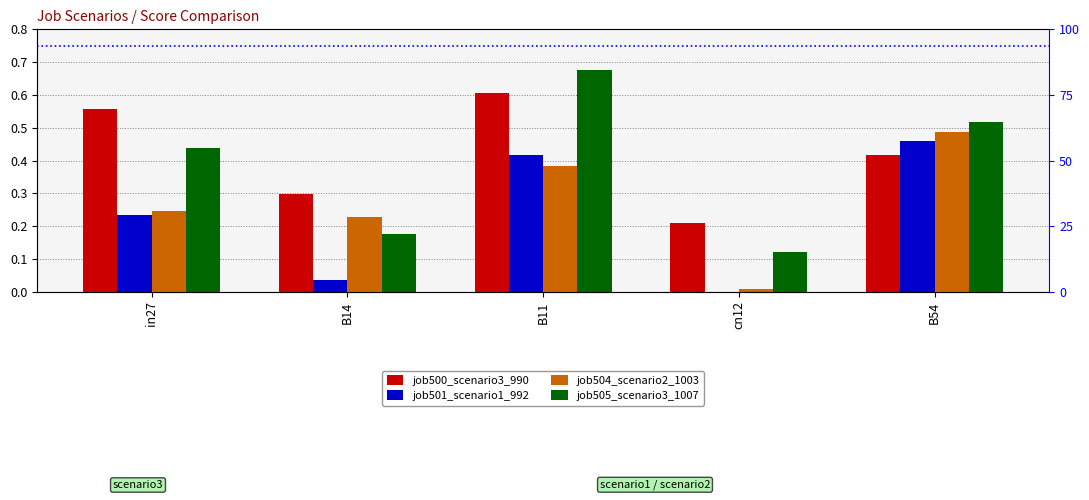

What are all the series names shown in the legend?

job500_scenario3_990, job501_scenario1_992, job504_scenario2_1003, job505_scenario3_1007